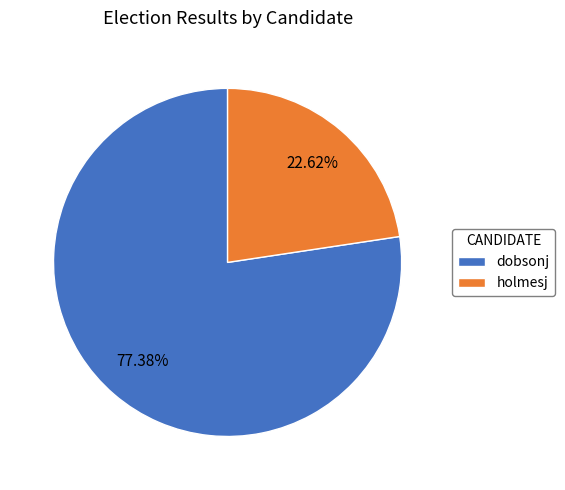

To the nearest percent, what is the combined percentage of dobsonj and holmesj?

100%